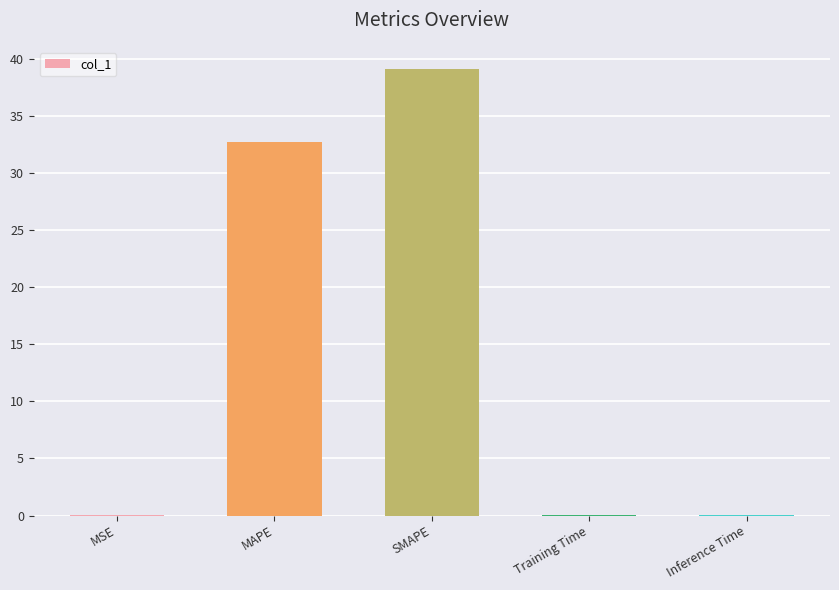

What is the sum of all values?

71.8